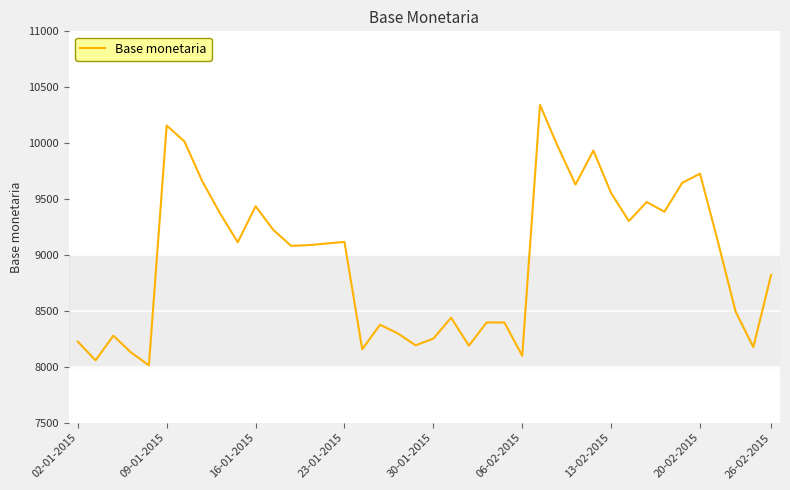

What is the minimum value shown in the chart?

8013